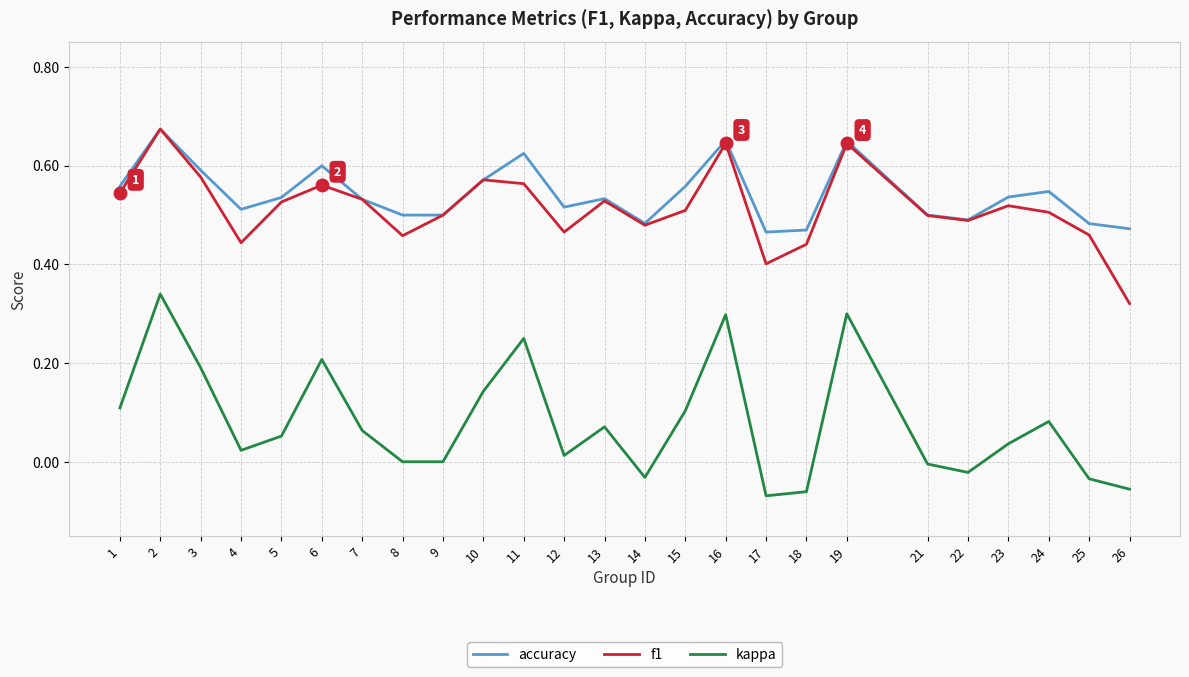

The accuracy series shows 0.5 at 24. True or false?

True